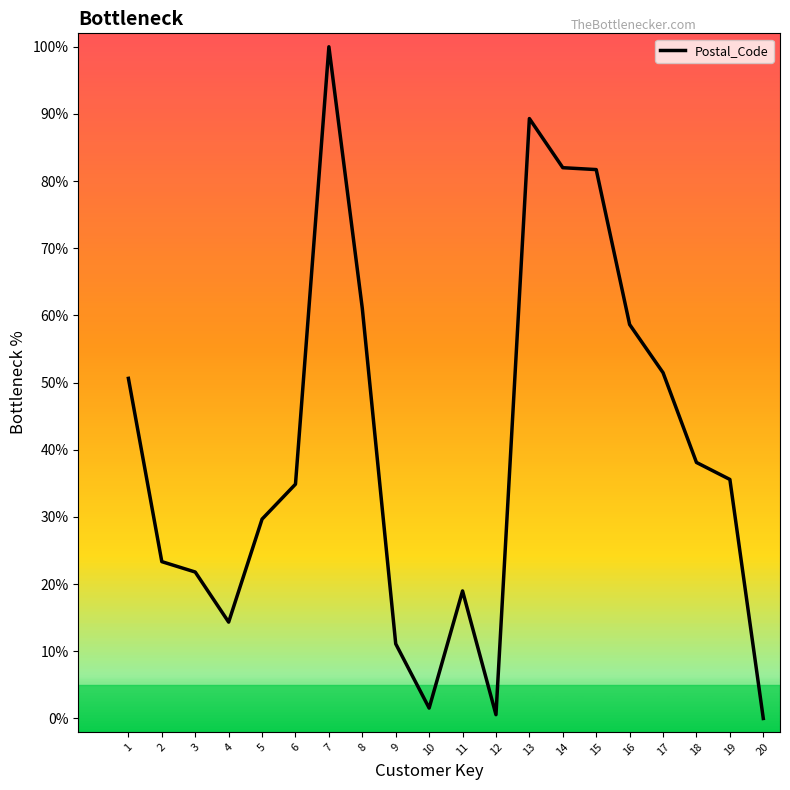

Approximately how many times larger is the value at 3 compared to 8?

0.4